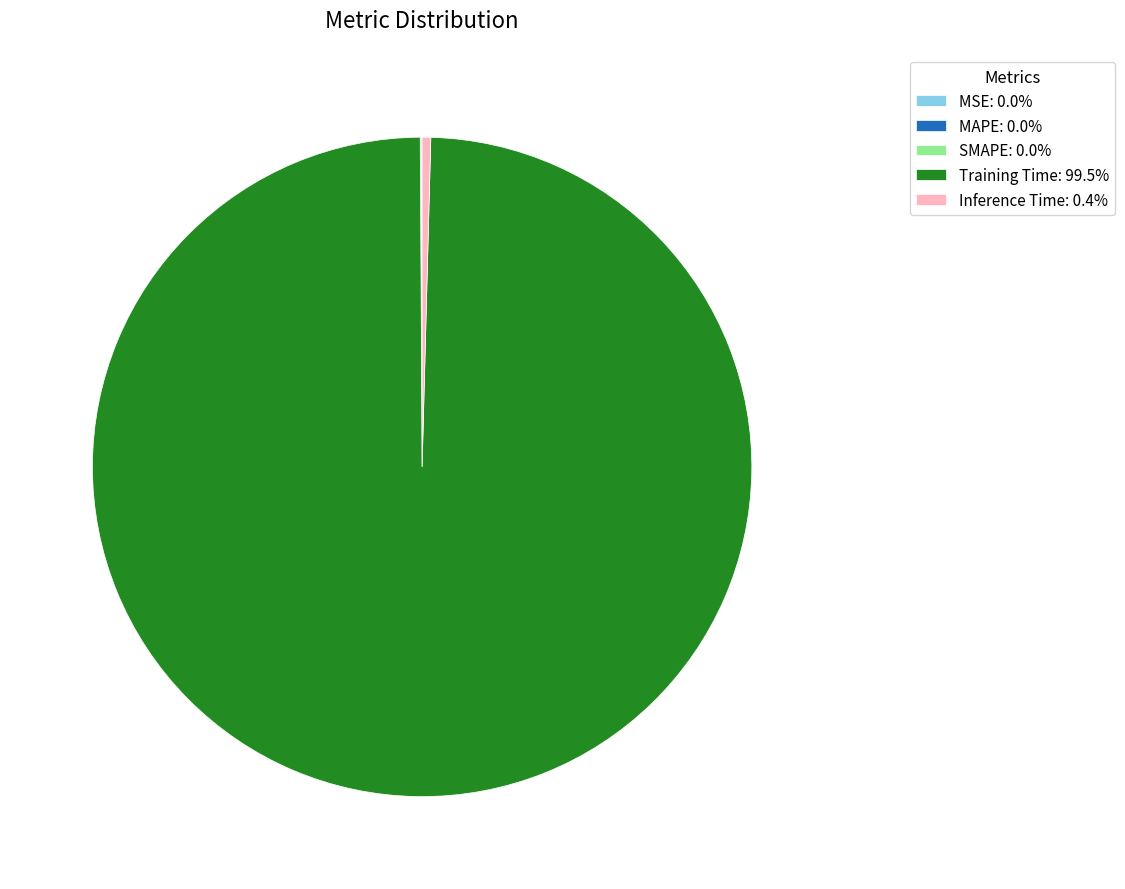

Does any single category account for the majority?

Yes